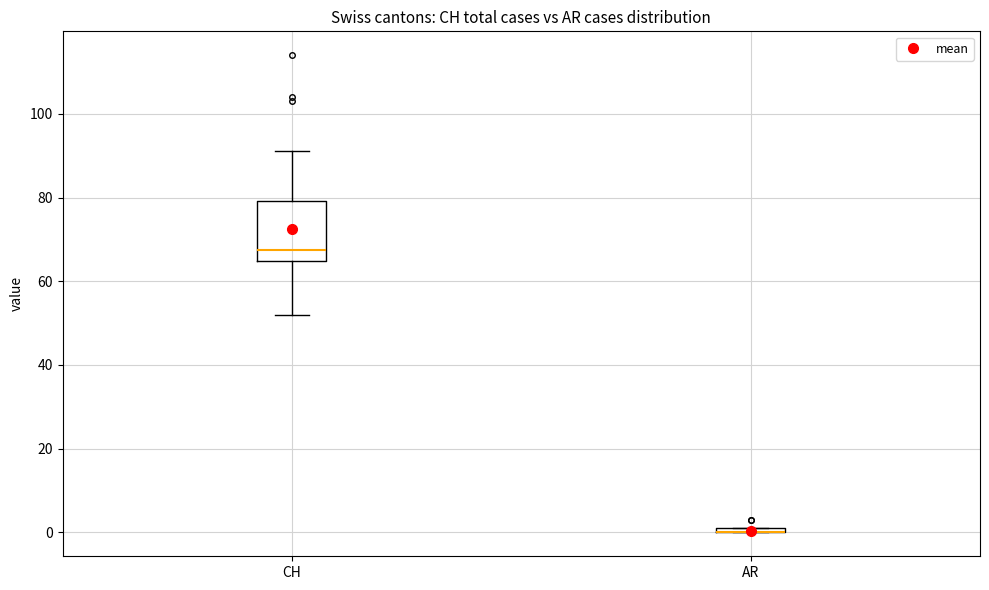

Comparing the boxes themselves (not the whiskers), which one is the tallest?

CH